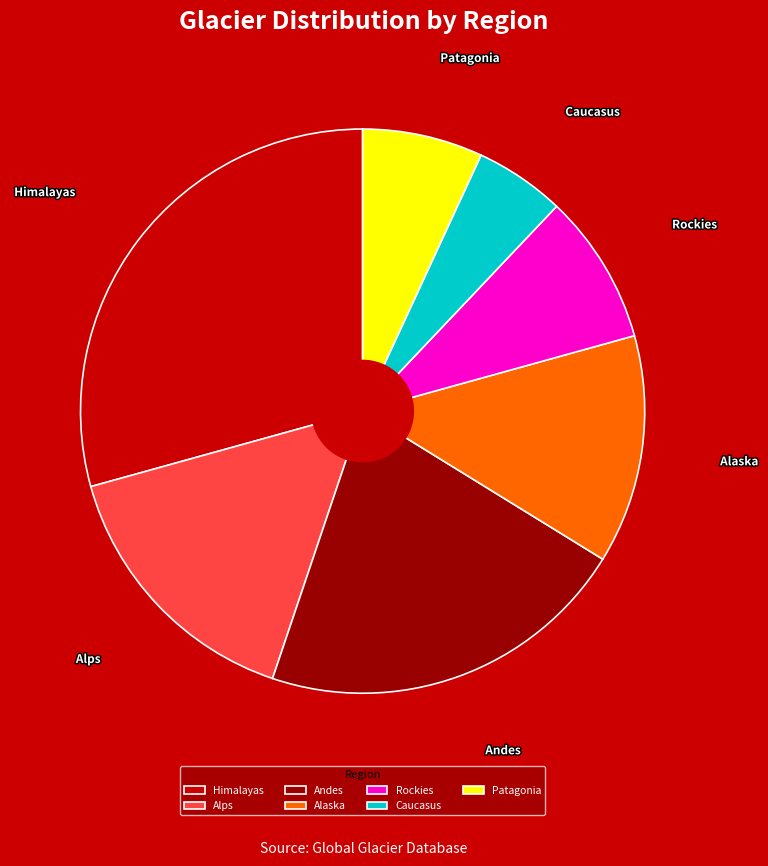

Between Himalayas and Andes, which is larger?

Himalayas